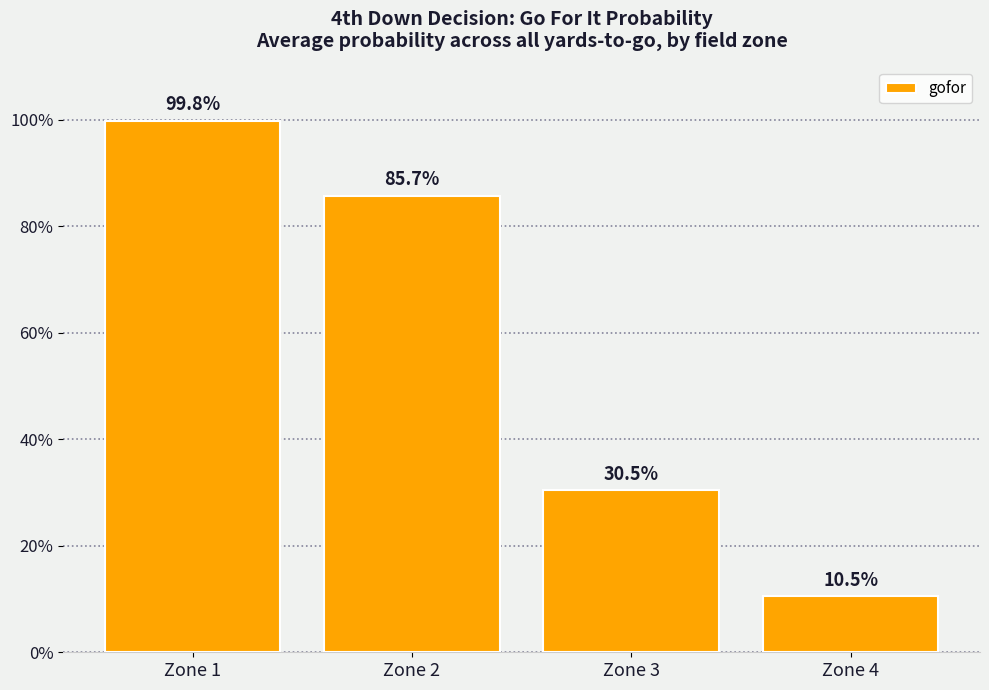

At which category does the chart reach its minimum across all series?

Zone 4